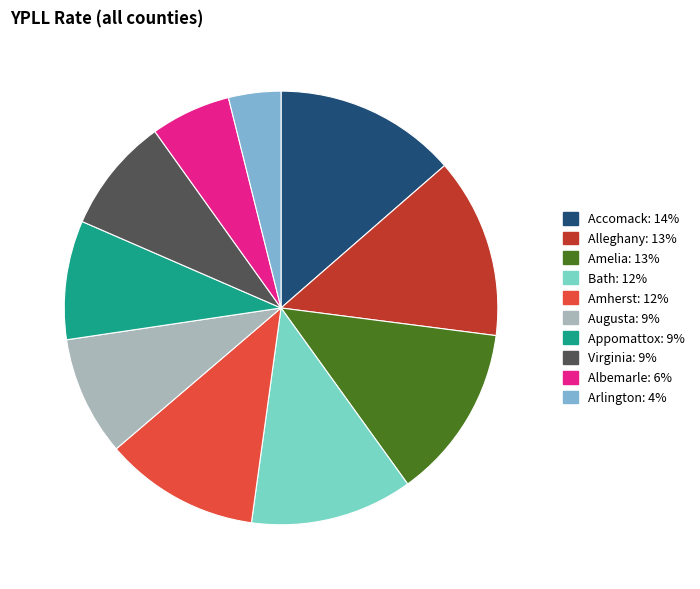

Is there a majority slice in this chart?

No